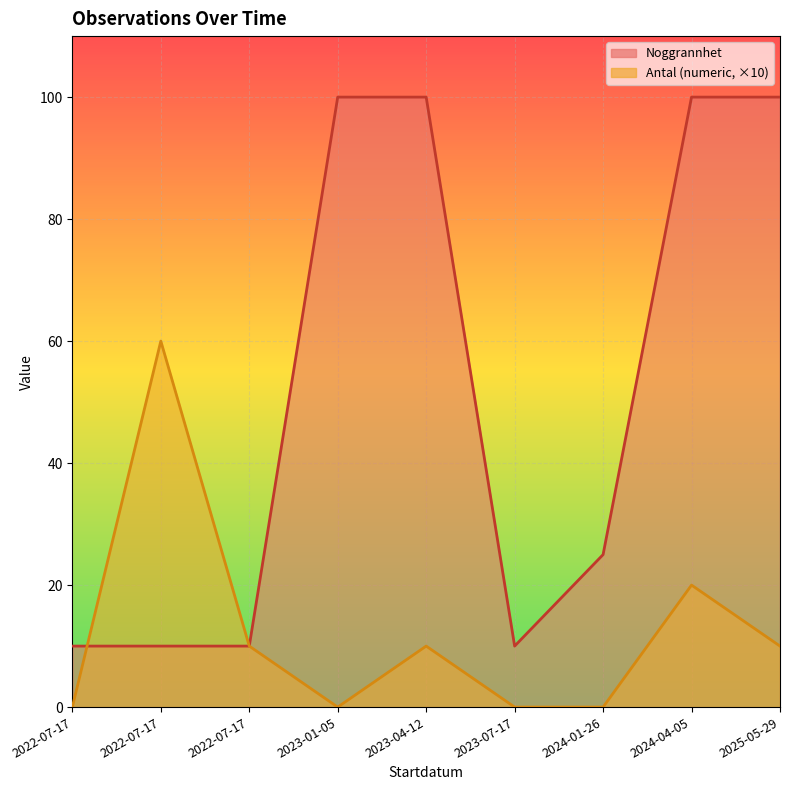

Which category has the lowest value in the Noggrannhet series?

2022-07-17